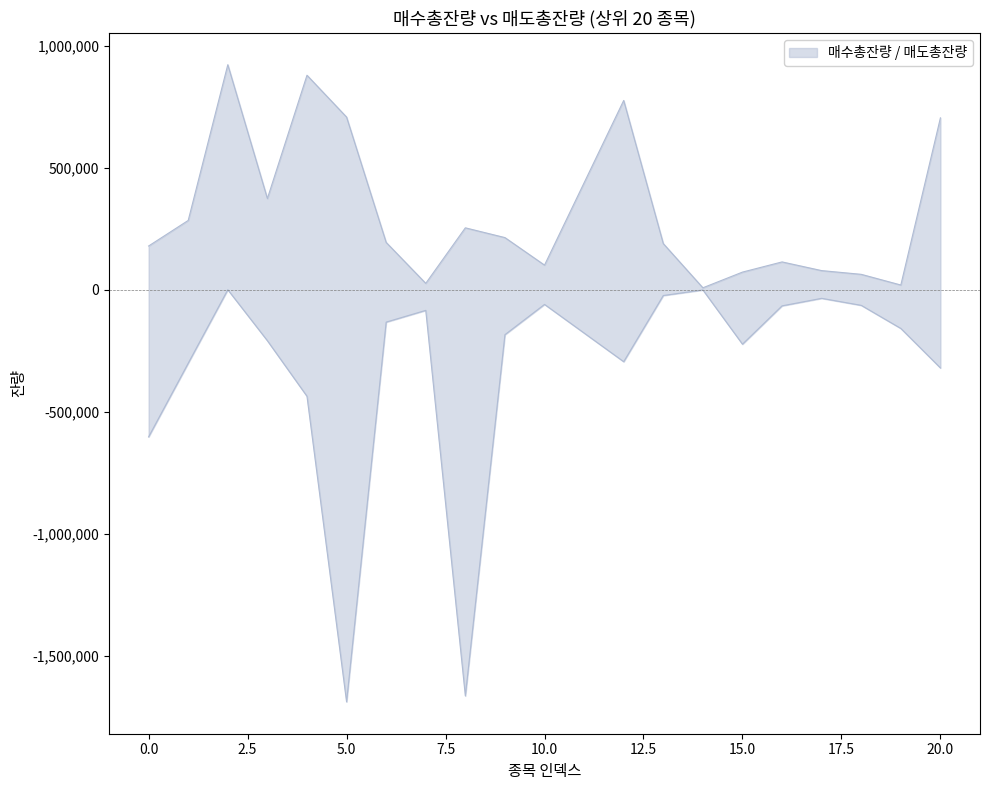

In 매도총잔량, how many points are higher than both neighbors (excluding endpoints)?

5